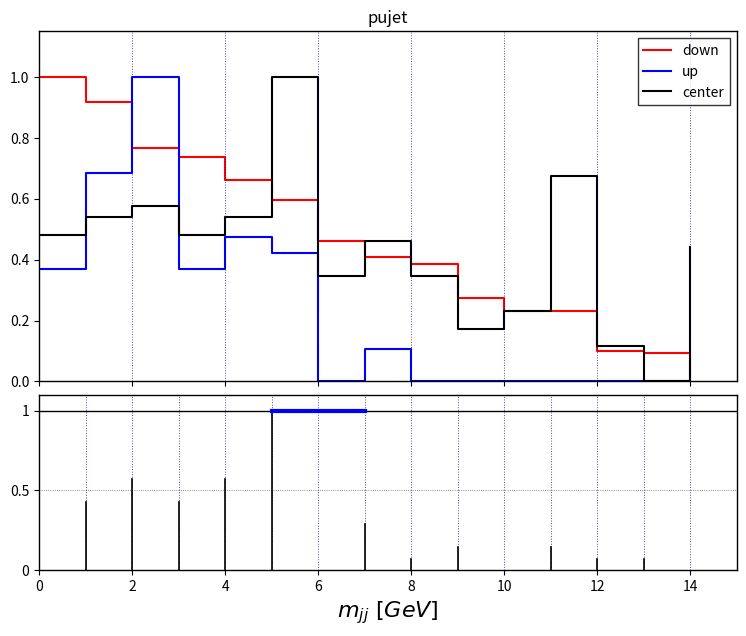

Does the chart display data point markers on the line(s)?

No